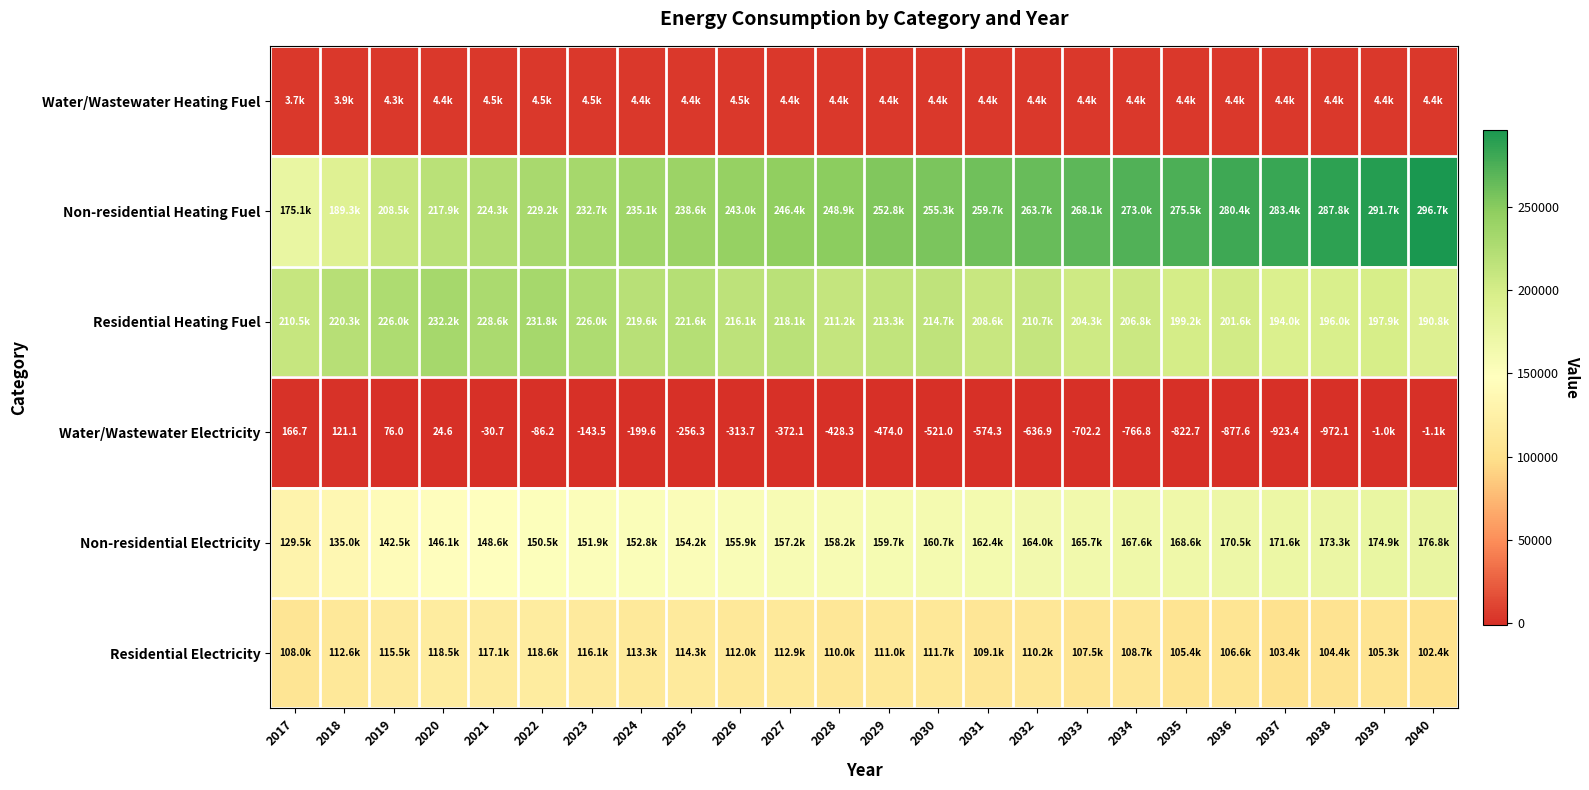

What is the approximate value of Residential Electricity at 2033?

107471.1